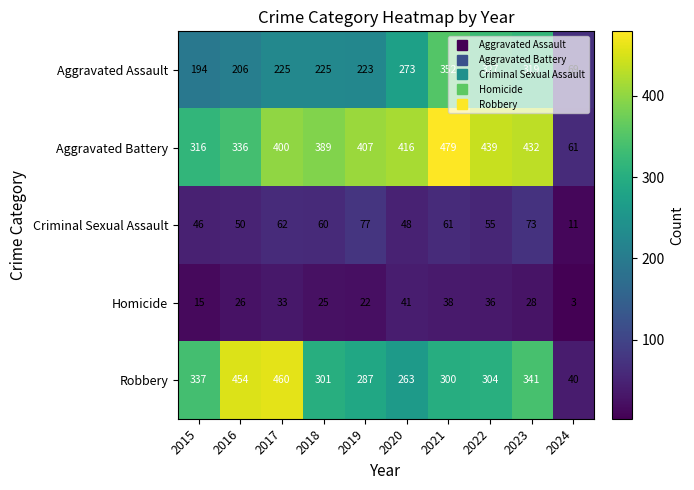

List the series in order of their peak value, lowest first.

Homicide, Criminal Sexual Assault, Aggravated Assault, Robbery, Aggravated Battery